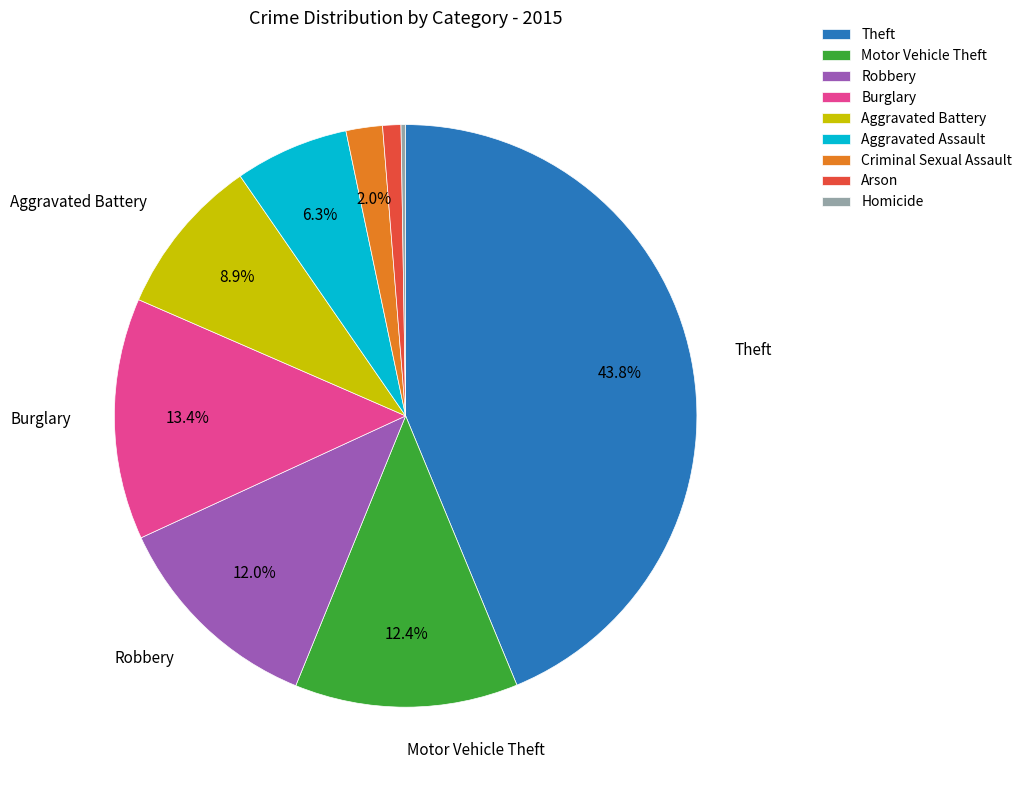

What is the largest slice in the pie chart?

Theft